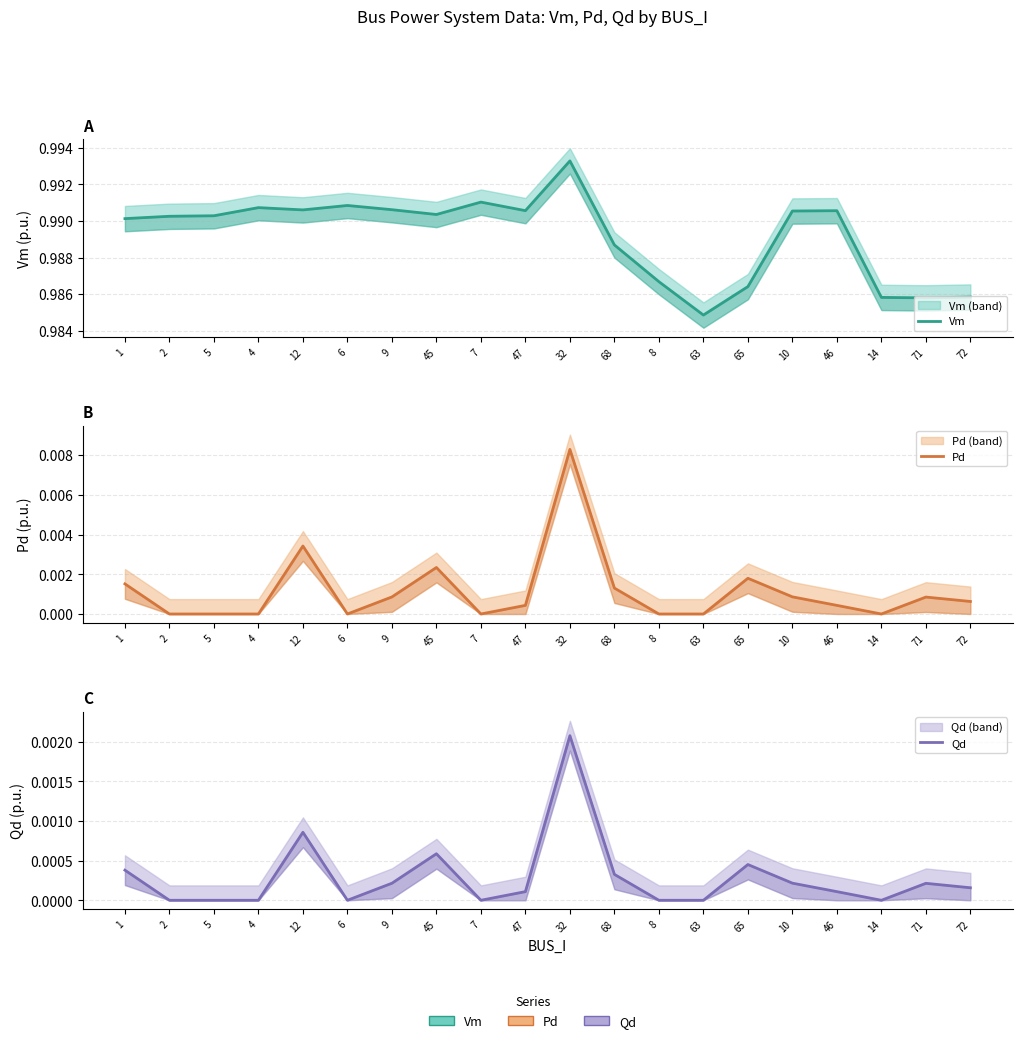

True or false: Qd has more than 1 points higher than both neighbors.

True